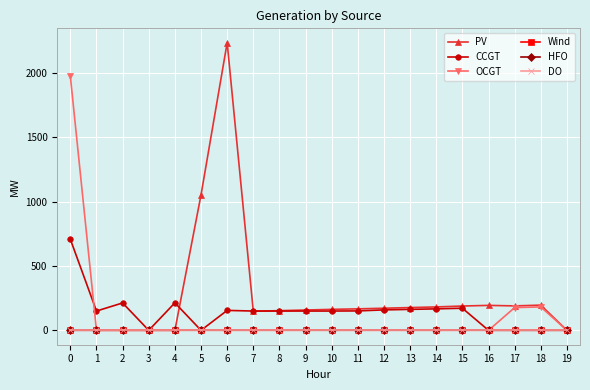

Is this an area chart (filled region under the line)?

No